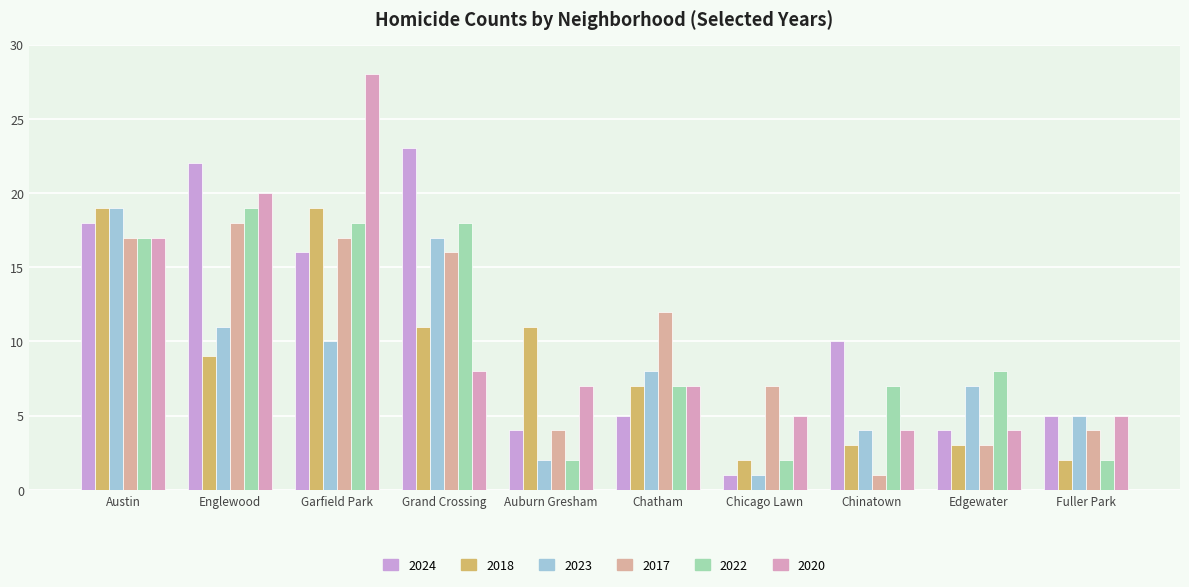

What is the approximate value of 2023 at Austin?

19